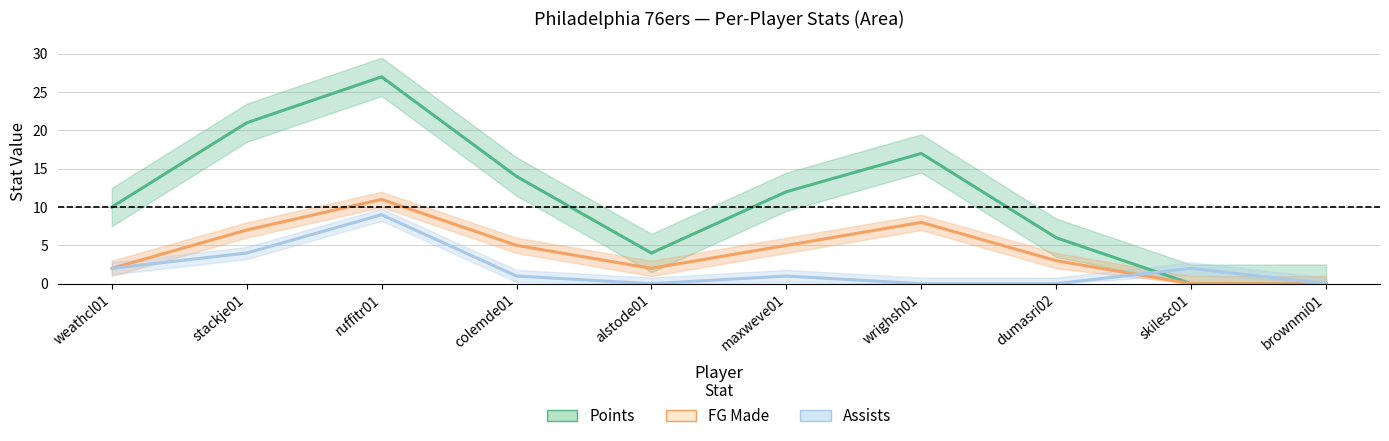

At which label does Assists reach its minimum?

alstode01